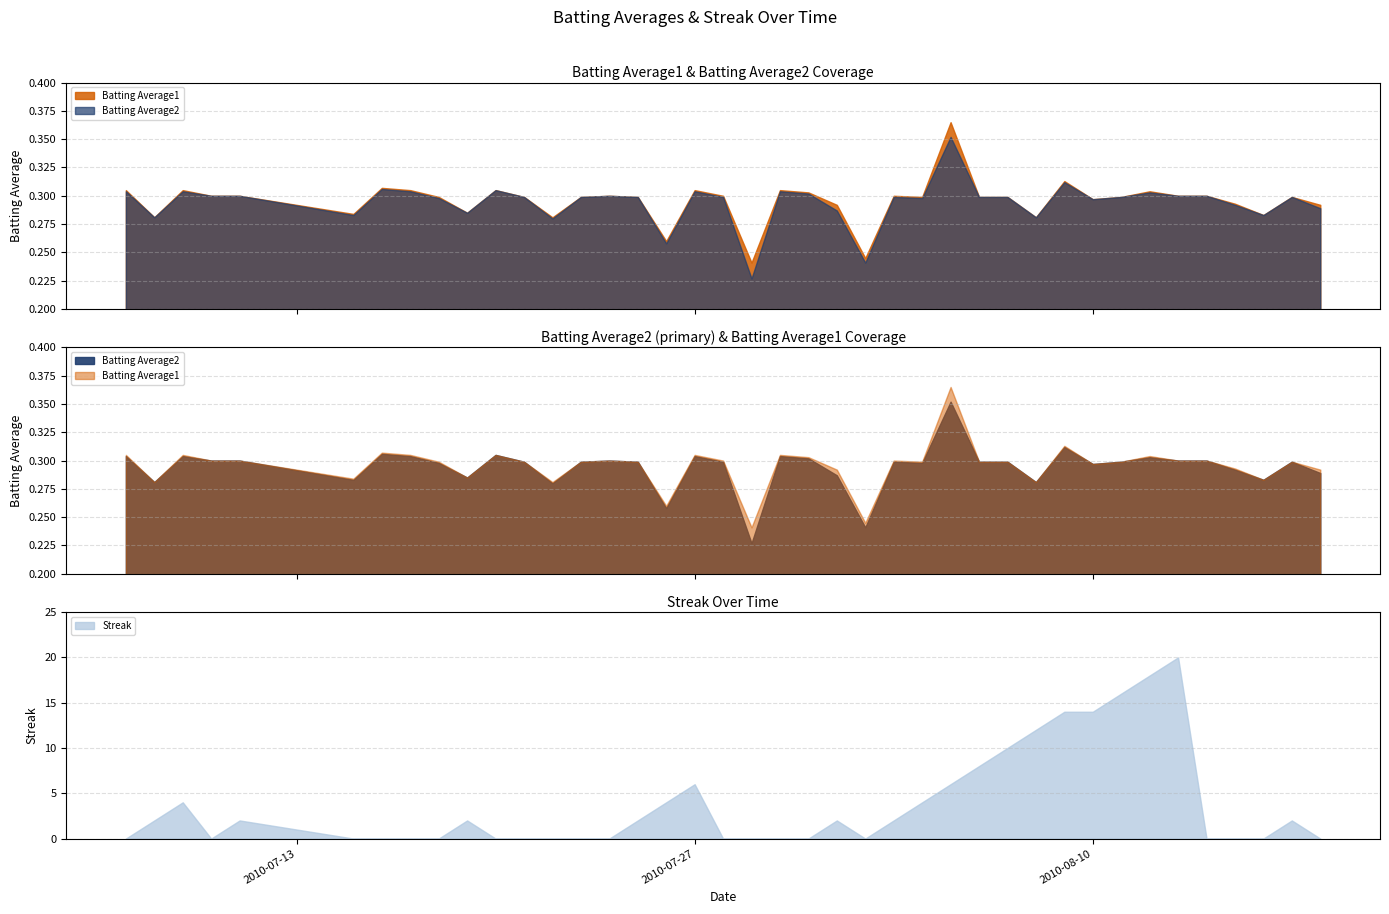

True or false: Batting Average2 and Batting Average1 intersect in this chart.

False